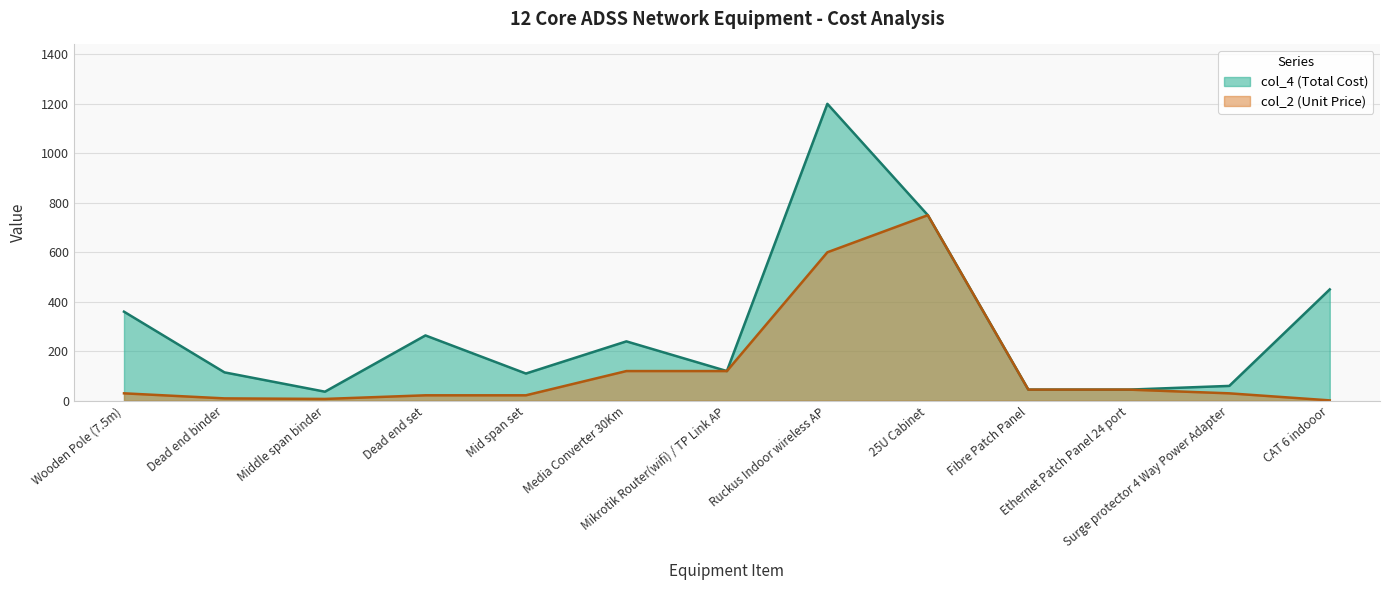

What position from the left is Fibre Patch Panel?

10